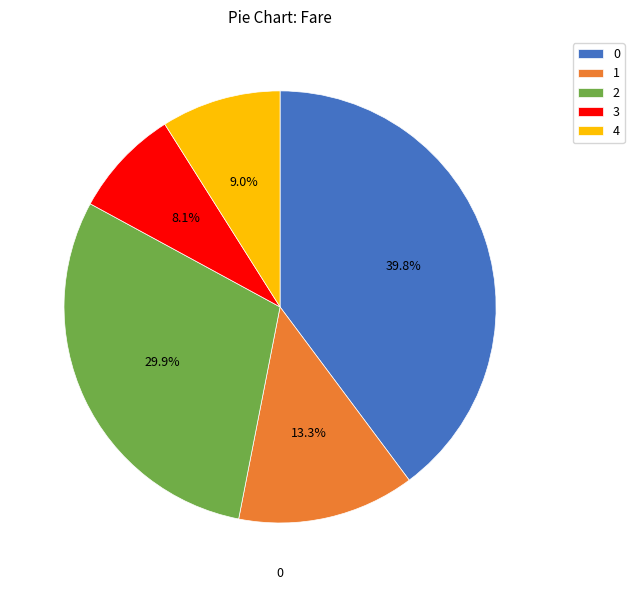

Which has a higher value, 3 or 2?

2